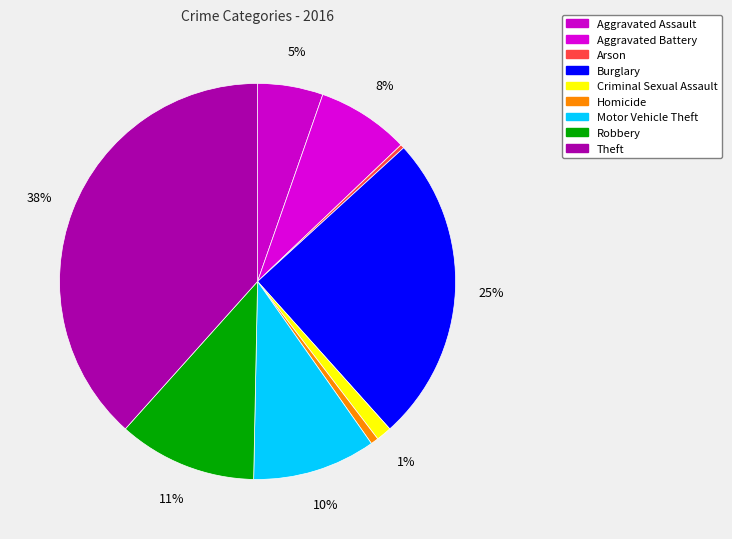

What is the change in value from Burglary to Motor Vehicle Theft?

-48